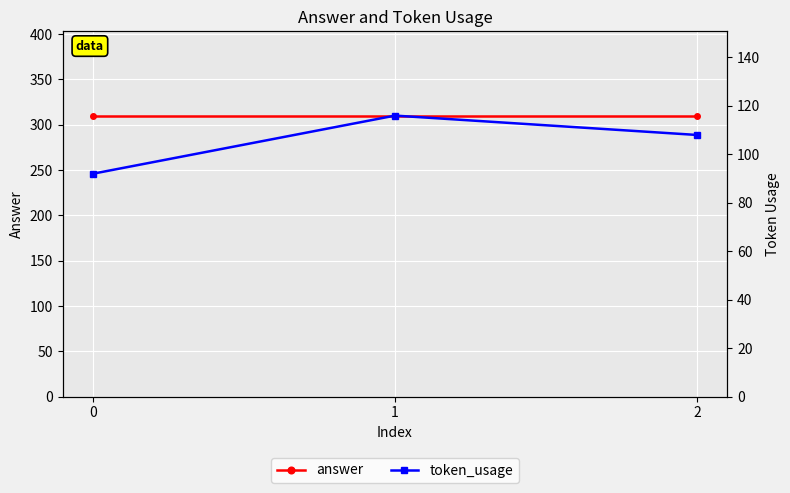

How many lines are shown in the chart?

2